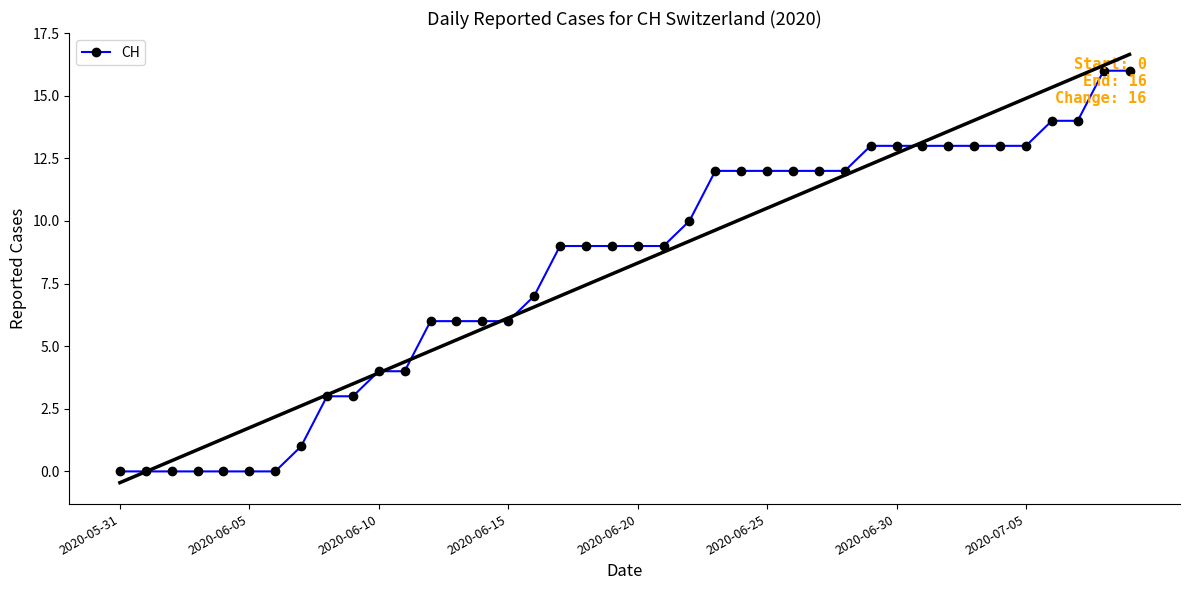

The CH series shows 6 at 2020-06-30. True or false?

False